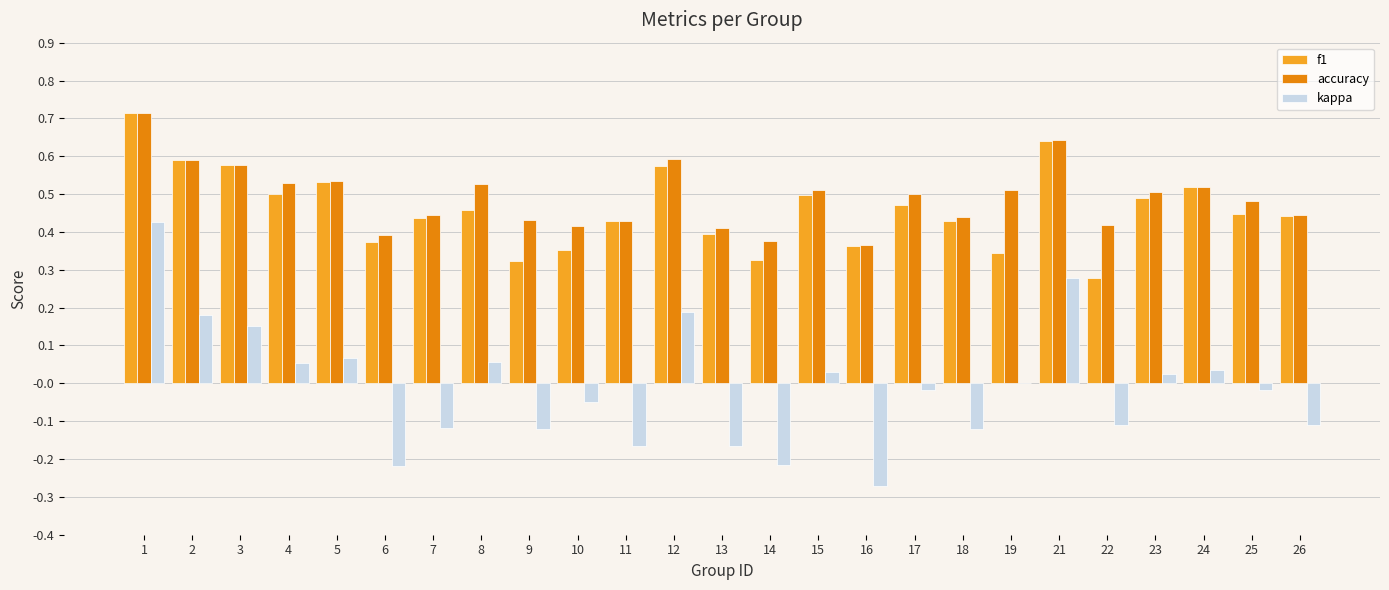

Are the bars horizontal?

No